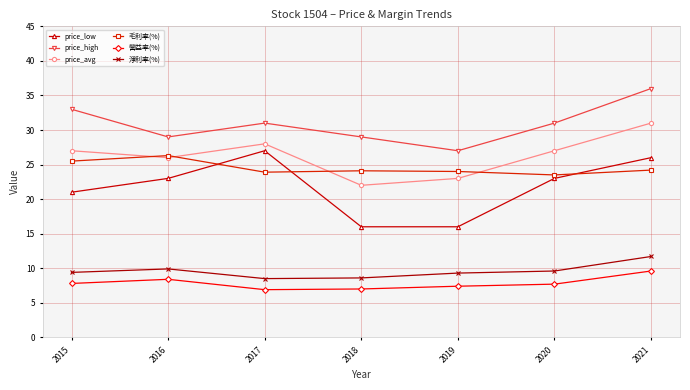

How many lines are shown in the chart?

6